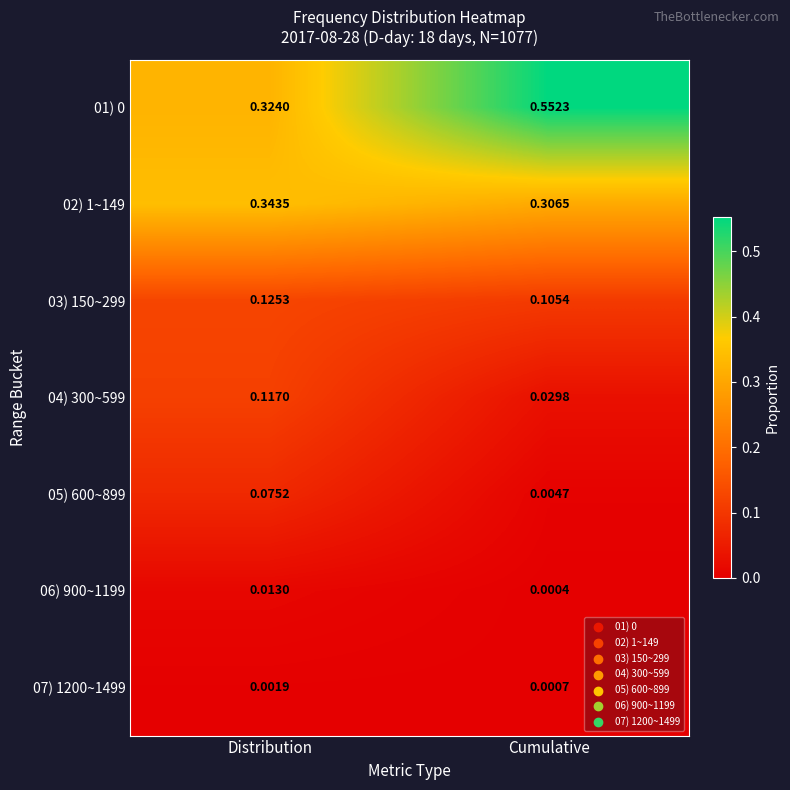

Which category has the highest value in the 02) 1~149 series?

Distribution